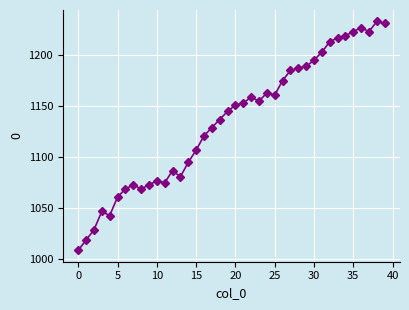

What is the sum of all values?

45408